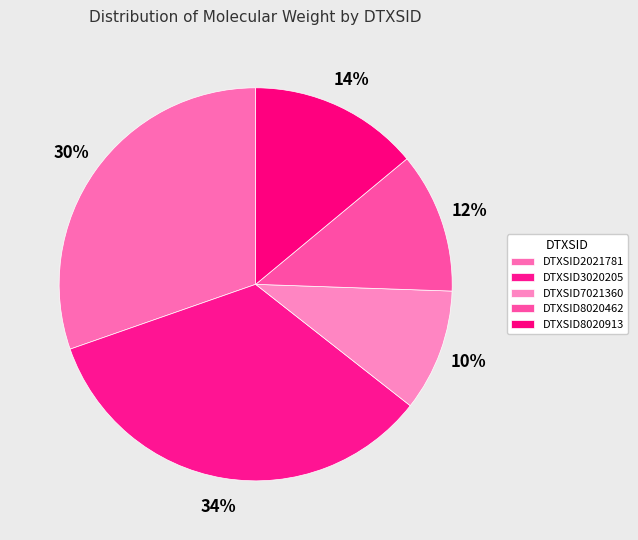

Rank the categories by value from lowest to highest.

DTXSID7021360, DTXSID8020462, DTXSID8020913, DTXSID2021781, DTXSID3020205